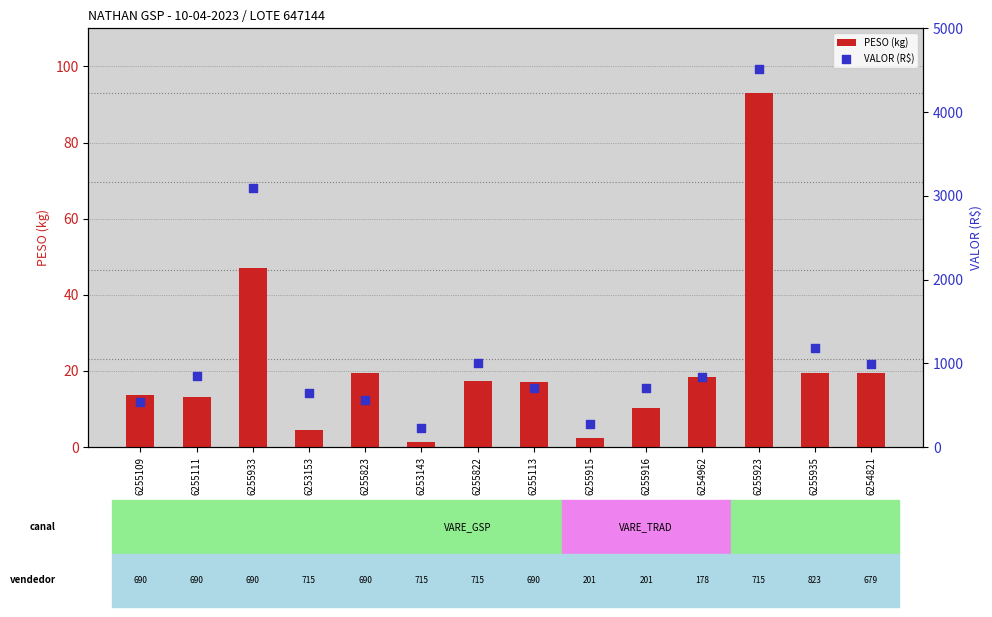

At which category is the sum across all series the highest?

6255923